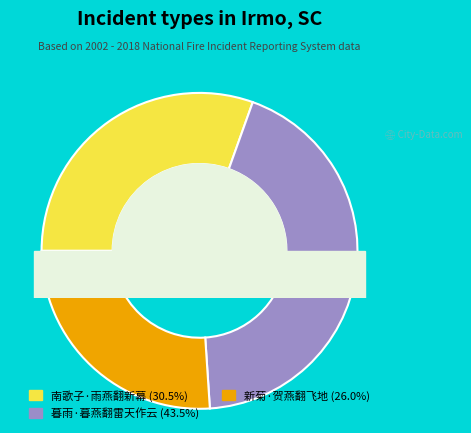

To the nearest percent, what portion does 南歌子·雨燕翻新幕 represent?

30%